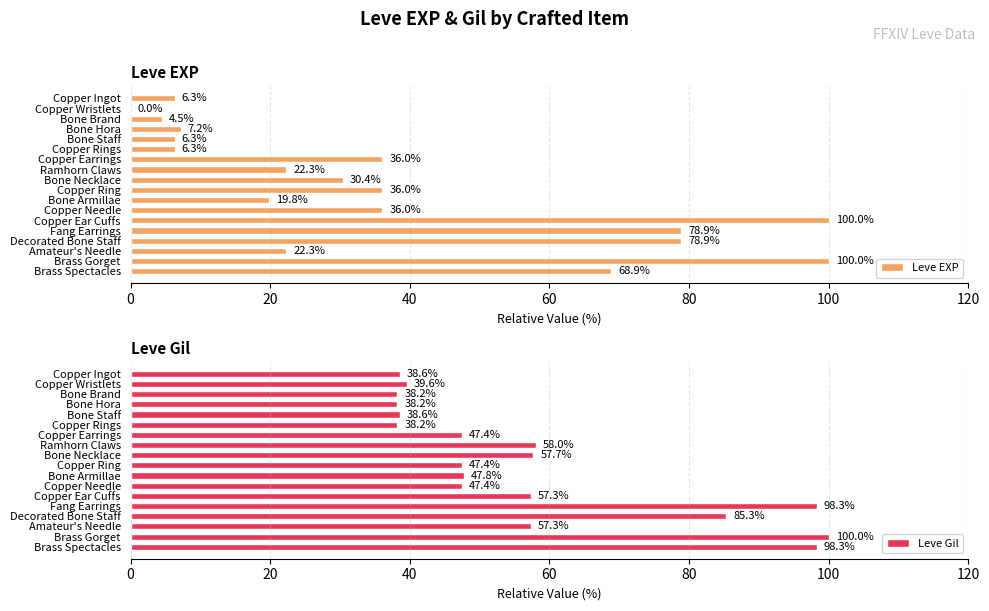

What is the minimum value for Leve Gil?

38.2